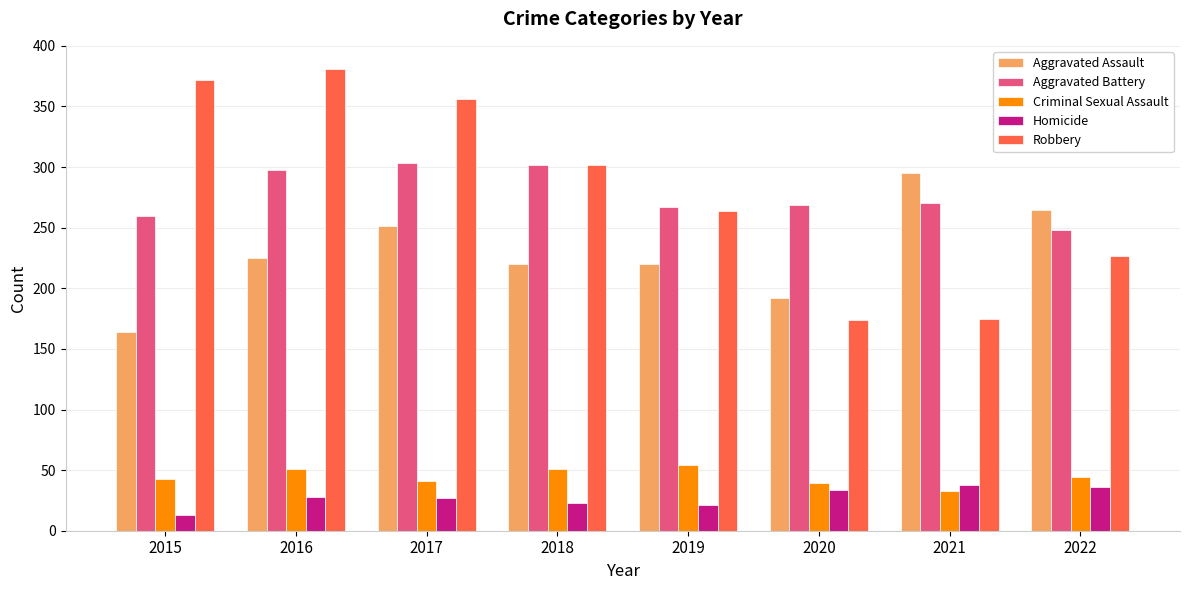

What is the minimum value shown in the chart?

13